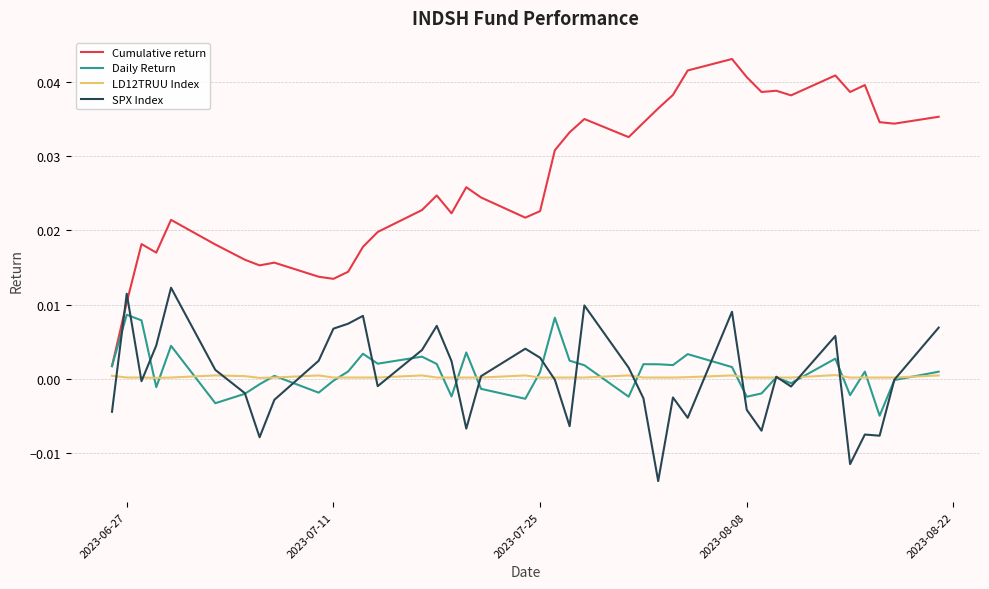

List the series in order of their peak value, highest first.

Cumulative return, SPX Index, Daily Return, LD12TRUU Index